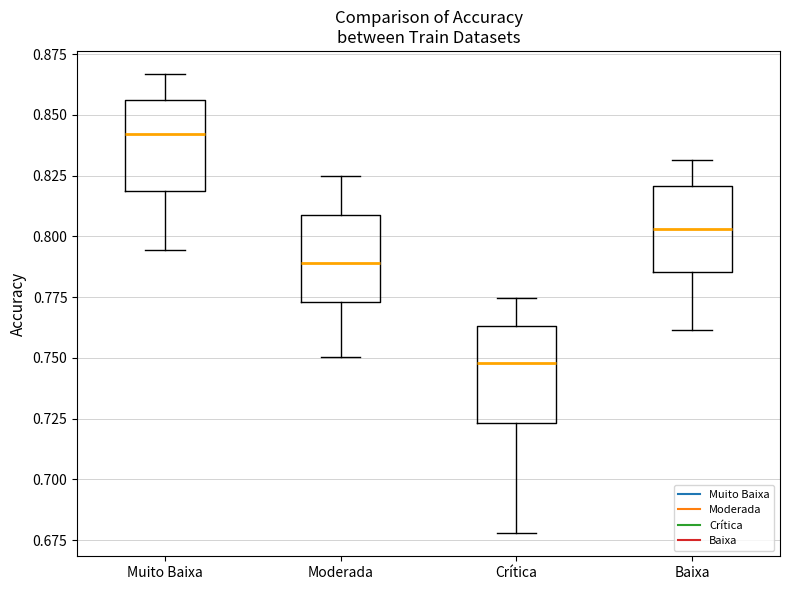

Reading left to right, read every box against the y-axis: the position of its median line, the range the box covers, and the ends of its whiskers. The values are not printed on the chart, so give them approximately, as read against the axis.

Muito Baixa: median 0.840, box 0.820 to 0.855, whiskers 0.795 to 0.865
Moderada: median 0.790, box 0.775 to 0.810, whiskers 0.750 to 0.825
Crítica: median 0.750, box 0.725 to 0.765, whiskers 0.680 to 0.775
Baixa: median 0.805, box 0.785 to 0.820, whiskers 0.760 to 0.830